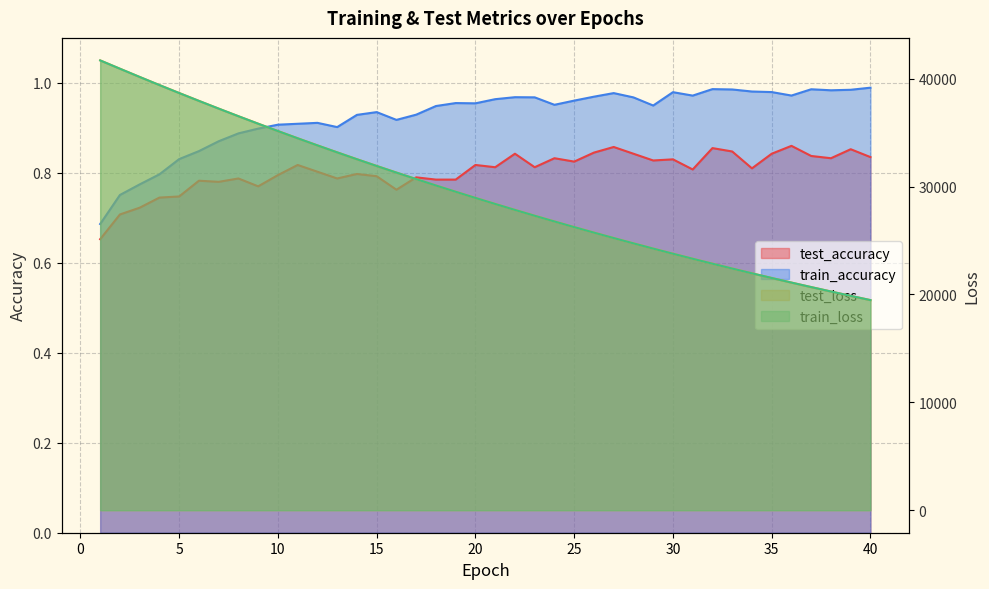

Reading right to left, list all the values displayed in this chart.

test_accuracy: 0.8	0.9	0.8	0.8	0.9	0.8	0.8	0.8	0.9	0.8	0.8	0.8	0.8	0.9	0.8	0.8	0.8	0.8	0.8	0.8	0.8	0.8	0.8	0.8	0.8	0.8	0.8	0.8	0.8	0.8	0.8	0.8	0.8	0.8	0.8	0.7	0.7	0.7	0.7	0.7
test_loss: 19477.8	19872.8	20275.1	20685.0	21102.1	21527.6	21961.4	22403.0	22852.6	23310.8	23777.3	24252.9	24737.6	25230.7	25733.4	26245.8	26767.0	27298.1	27838.3	28388.9	28950.0	29521.6	30102.9	30695.0	31298.6	31912.7	32537.5	33174.2	33820.4	34478.2	35148.3	35830.2	36523.2	37227.9	37945.4	38674.5	39410.9	40162.6	40926.6	41697.4
train_accuracy: 1.0	1.0	1.0	1.0	1.0	1.0	1.0	1.0	1.0	1.0	1.0	0.9	1.0	1.0	1.0	1.0	1.0	1.0	1.0	1.0	1.0	1.0	0.9	0.9	0.9	0.9	0.9	0.9	0.9	0.9	0.9	0.9	0.9	0.9	0.8	0.8	0.8	0.8	0.8	0.7
train_loss: 19476.2	19871.0	20273.2	20683.0	21100.6	21525.9	21959.3	22400.8	22850.6	23308.8	23775.5	24251.2	24735.3	25228.6	25731.1	26243.0	26764.5	27295.3	27836.0	28386.8	28947.7	29518.8	30100.3	30692.6	31295.4	31908.7	32533.4	33169.7	33816.5	34474.8	35144.8	35826.6	36520.2	37225.3	37941.7	38669.1	39408.4	40160.4	40923.6	41694.2